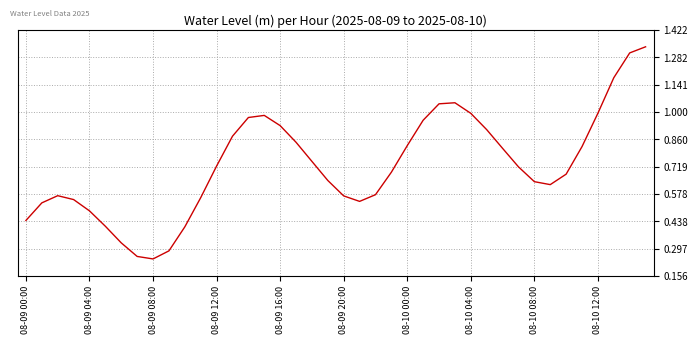

What is the difference between the maximum and minimum values?

1.1